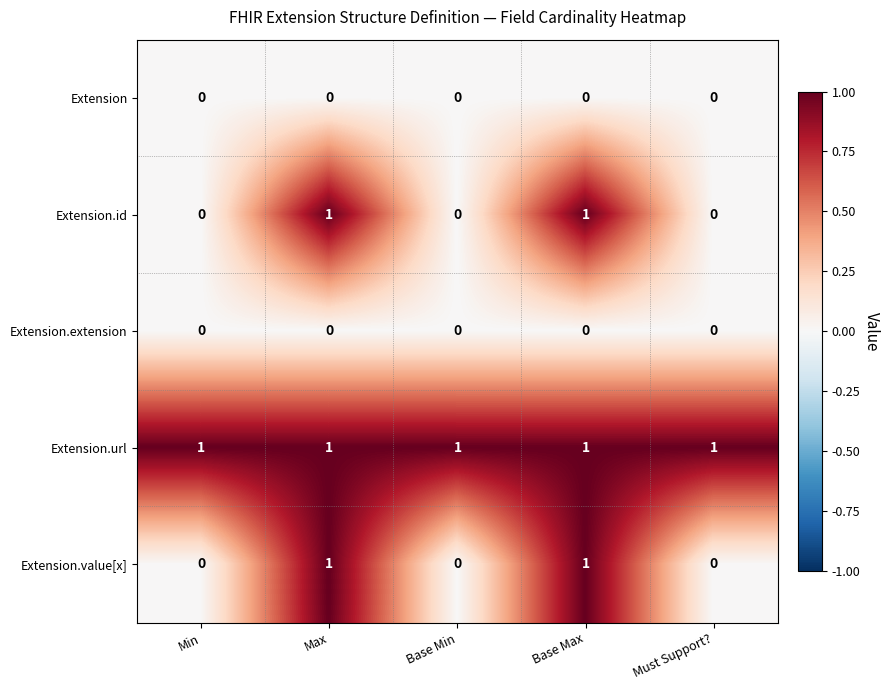

How many Extension.id values are between 0 and 1?

5